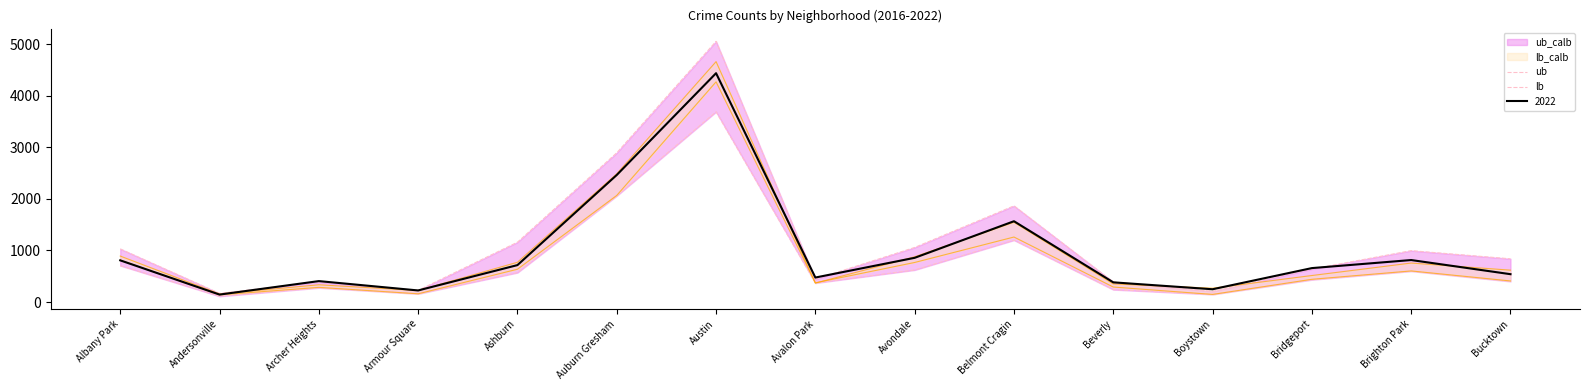

What is the sum of all lb values?

11597